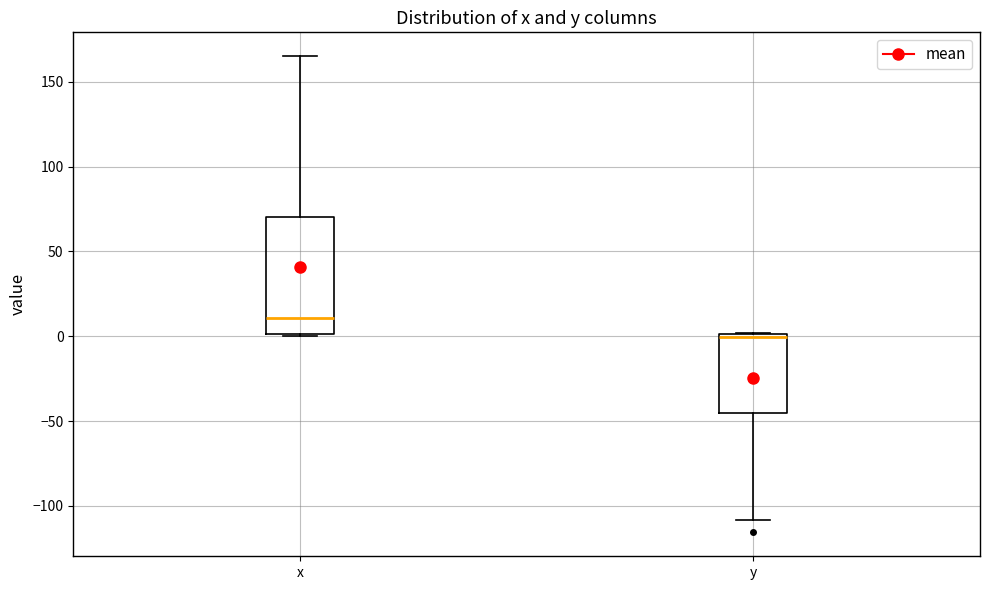

Reading left to right, read every box against the y-axis: the position of its median line, the range the box covers, and the ends of its whiskers. The values are not printed on the chart, so give them approximately, as read against the axis.

x: median 10, box 0 to 70, whiskers 0 to 165
y: median 0, box -45 to 0, whiskers -110 to 0